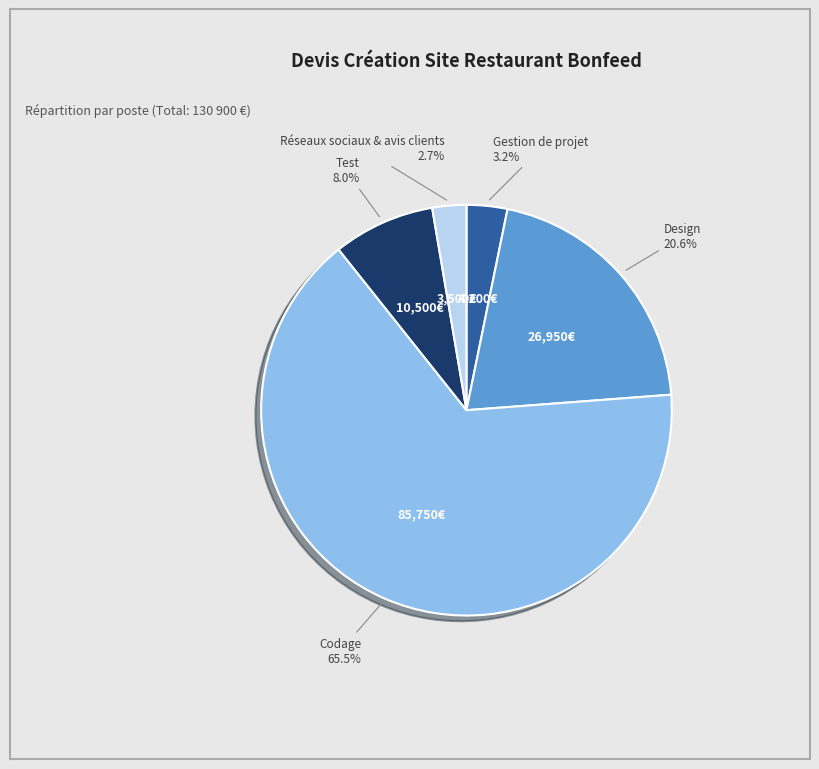

How many slices are in this pie chart?

5